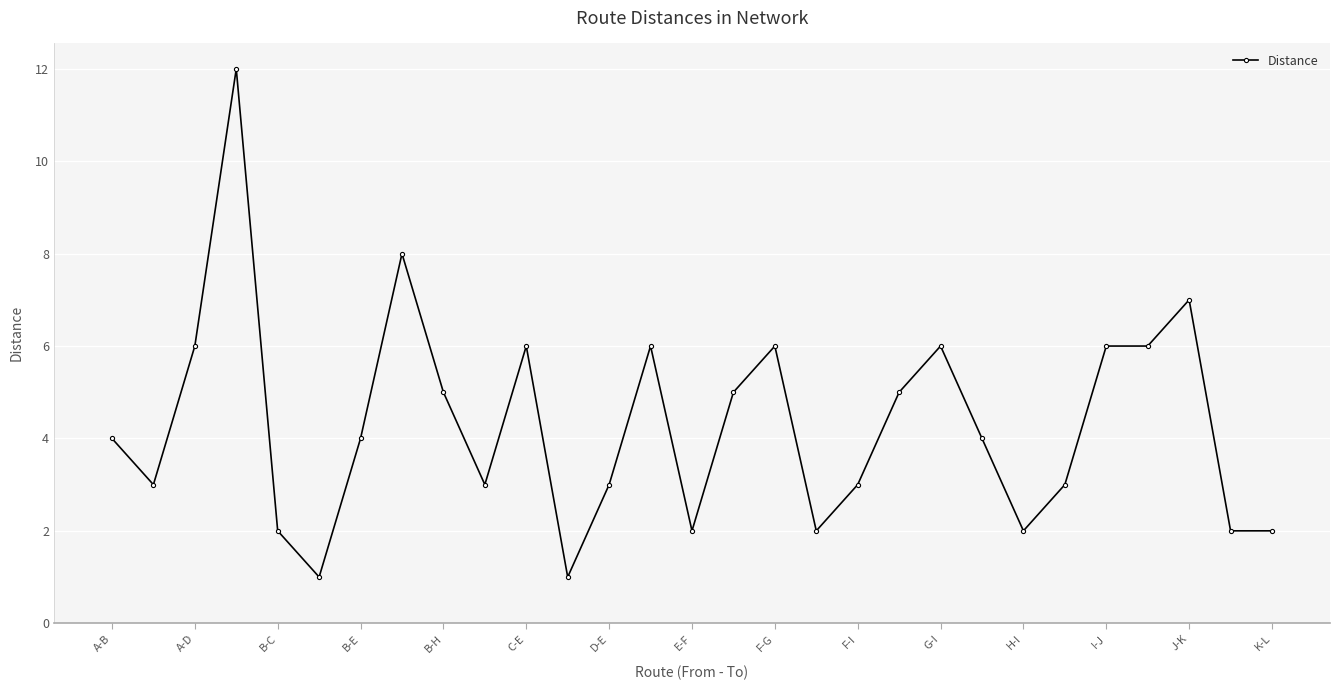

What is the average value?

4